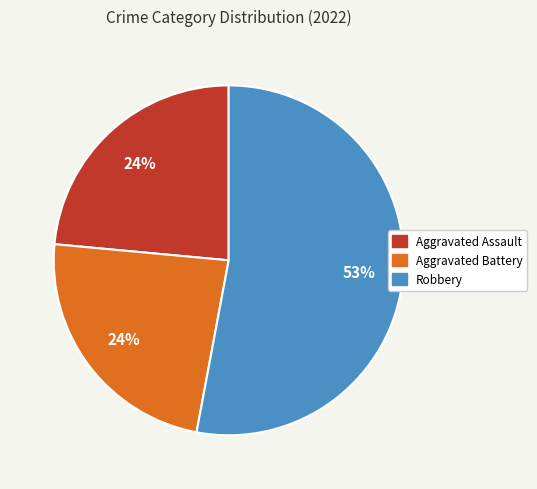

To the nearest percent, what is the difference between the largest and smallest slice percentages?

29%